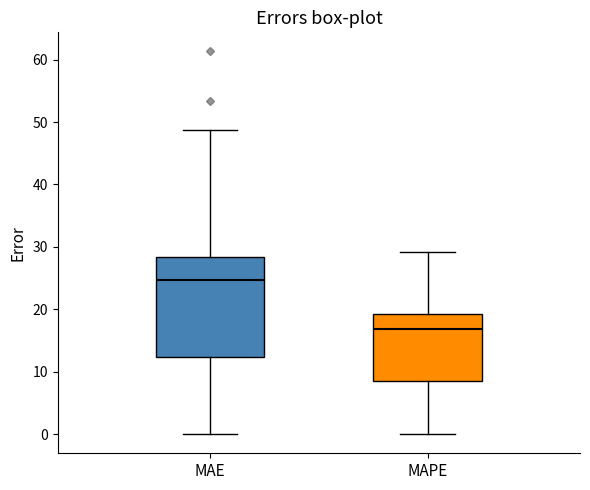

Which box is the tallest, from its lower edge to its upper edge?

MAE